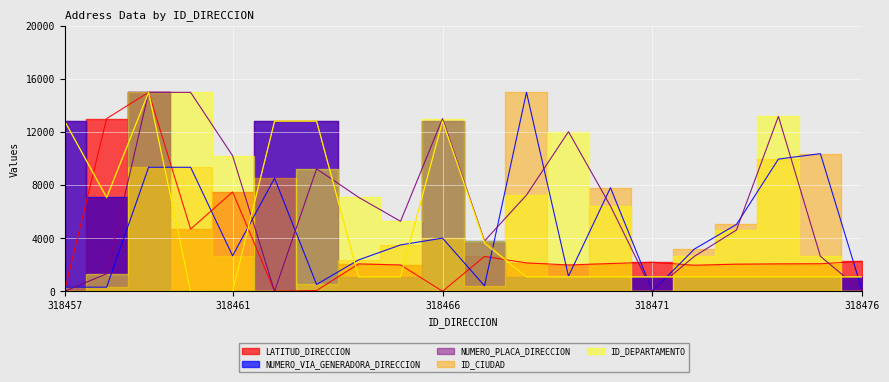

True or false: NUMERO_PLACA_DIRECCION has a value of 3891.3 at 318468.

False